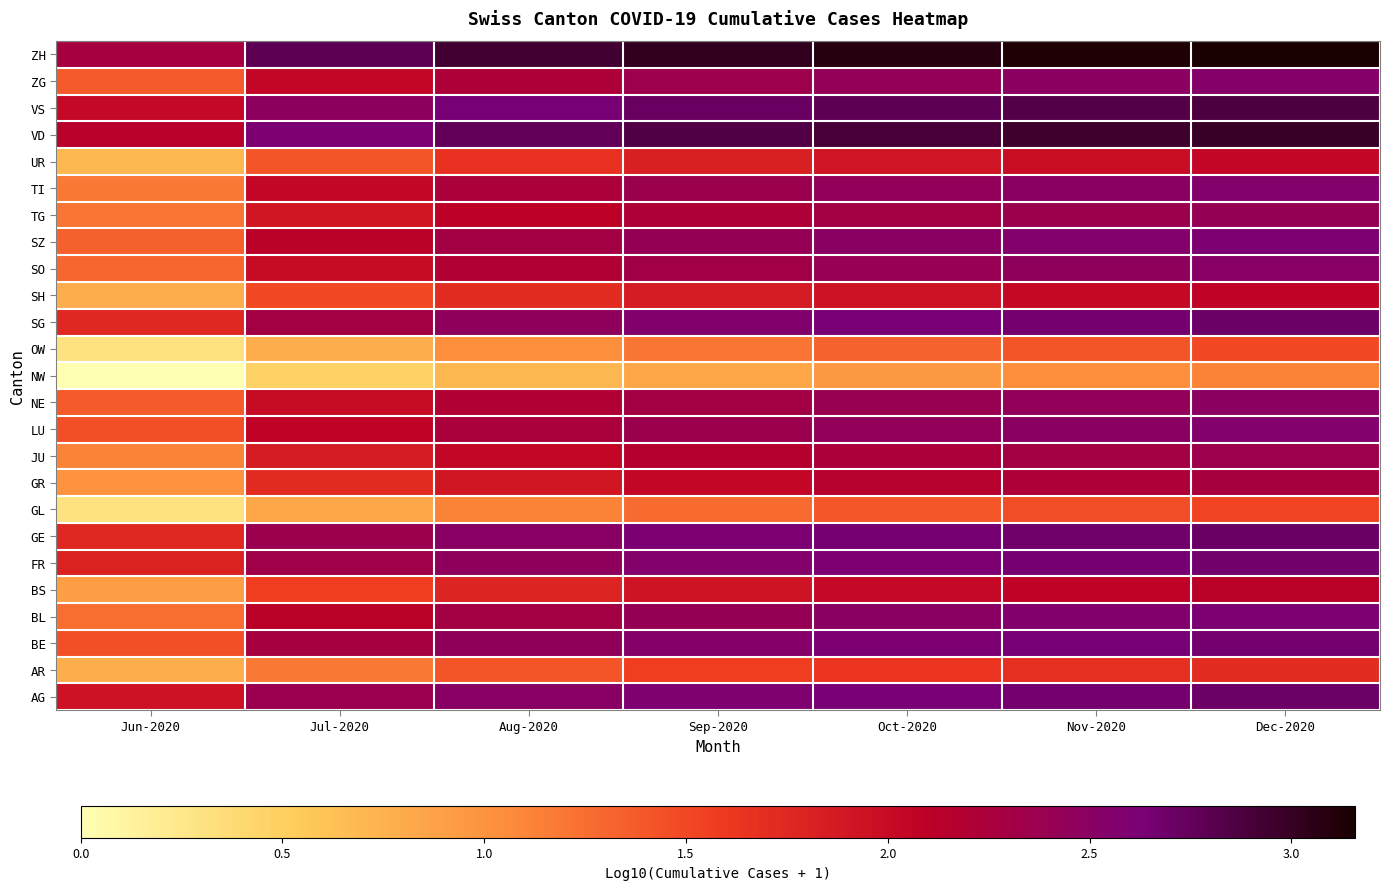

At how many categories does at least one series exceed 1?

7